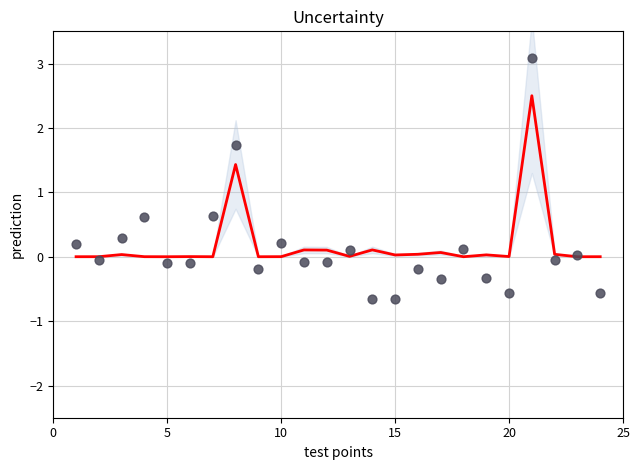

Which series reaches the minimum Y coordinate?

observations